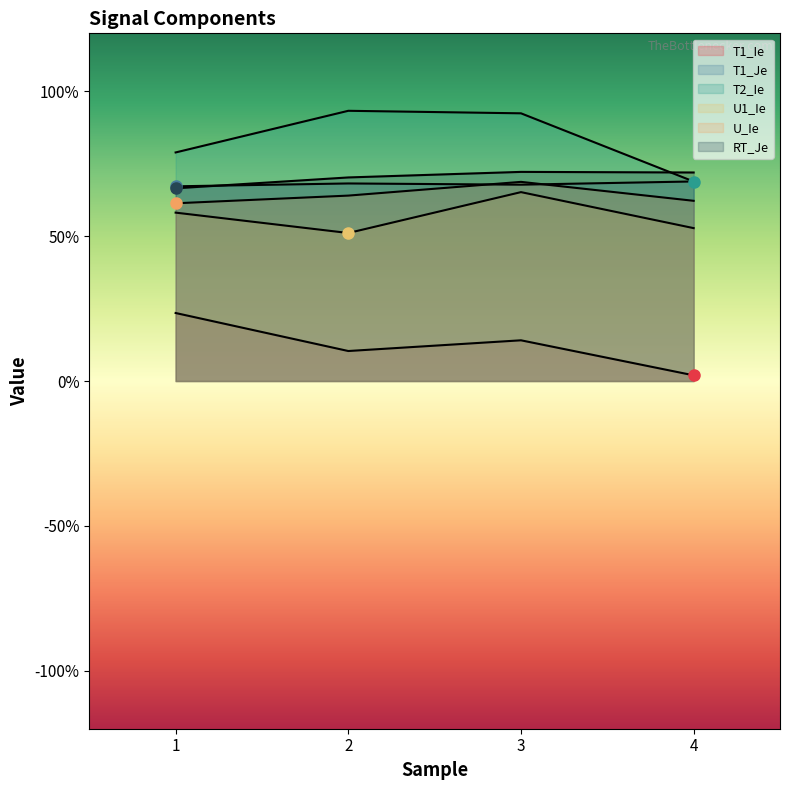

The U_Ie series shows 0.6 at 2. True or false?

True